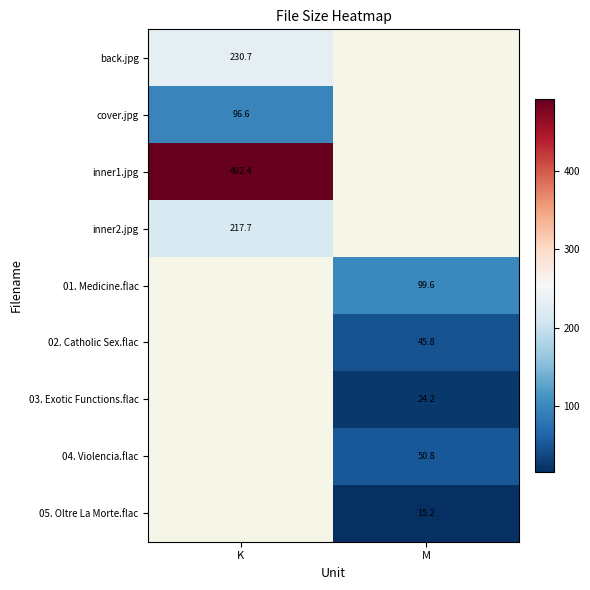

Which label corresponds to the smallest value in the chart?

M